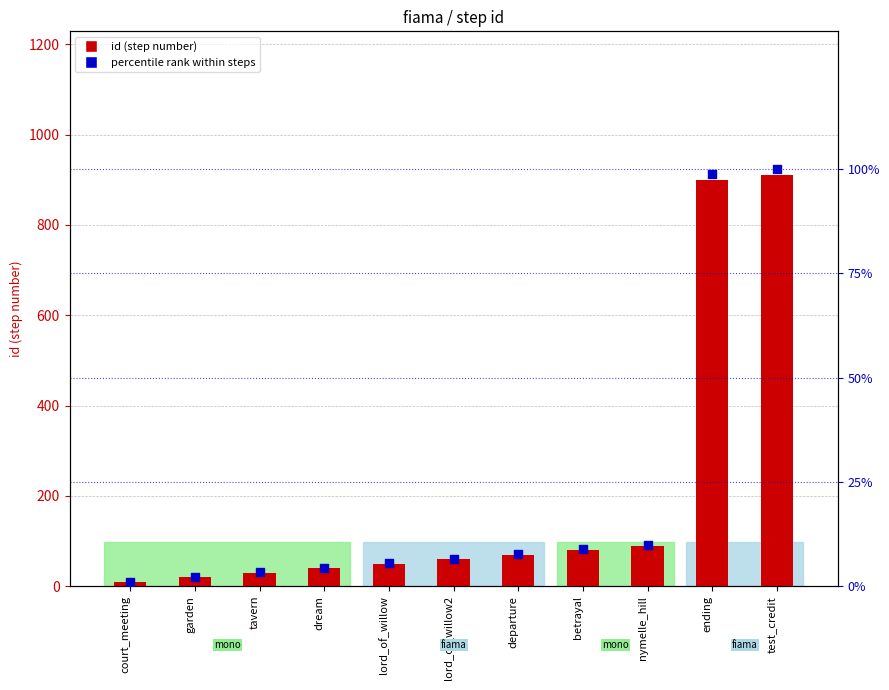

Which series has the largest Y range (max minus min)?

id (step number)